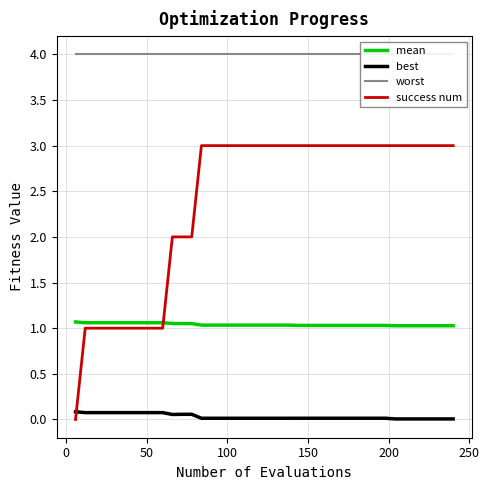

True or false: best and mean cross at least once.

False